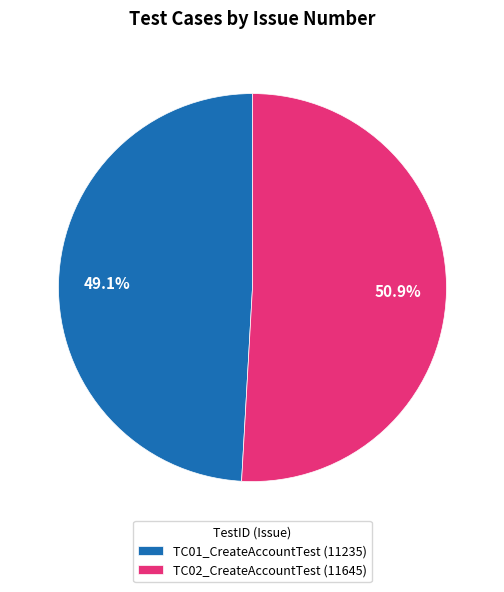

What is the total percentage of TC02_CreateAccountTest and TC01_CreateAccountTest?

100.0%